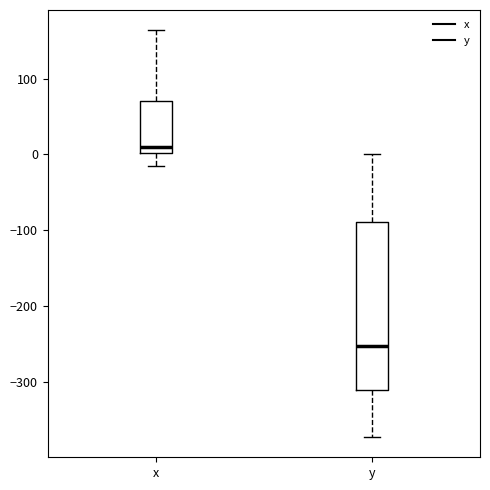

Which box is the tallest, from its lower edge to its upper edge?

y